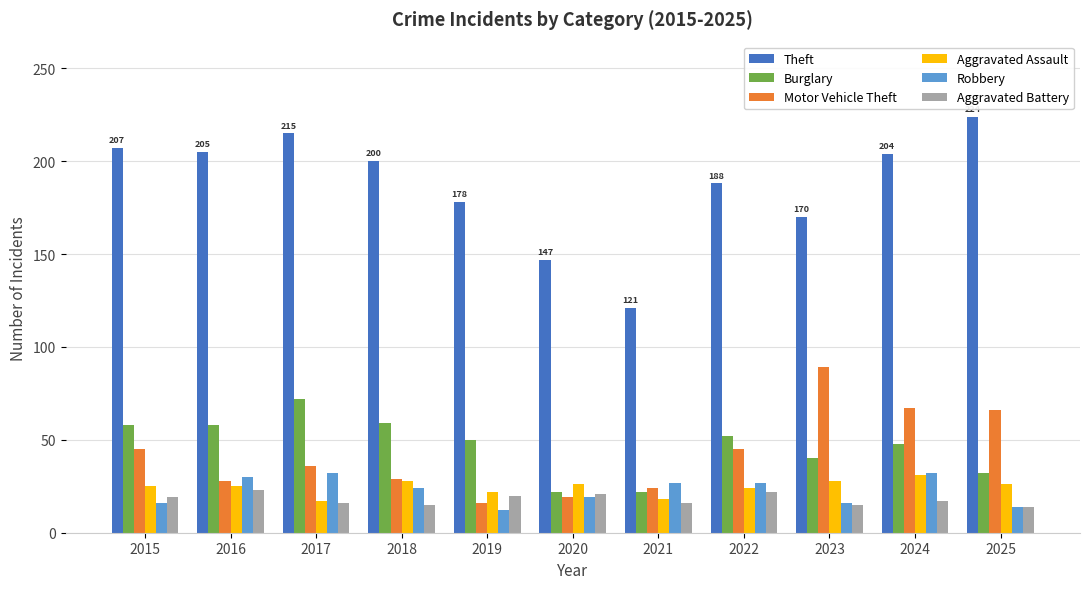

What is the highest value of the Aggravated Assault series?

31